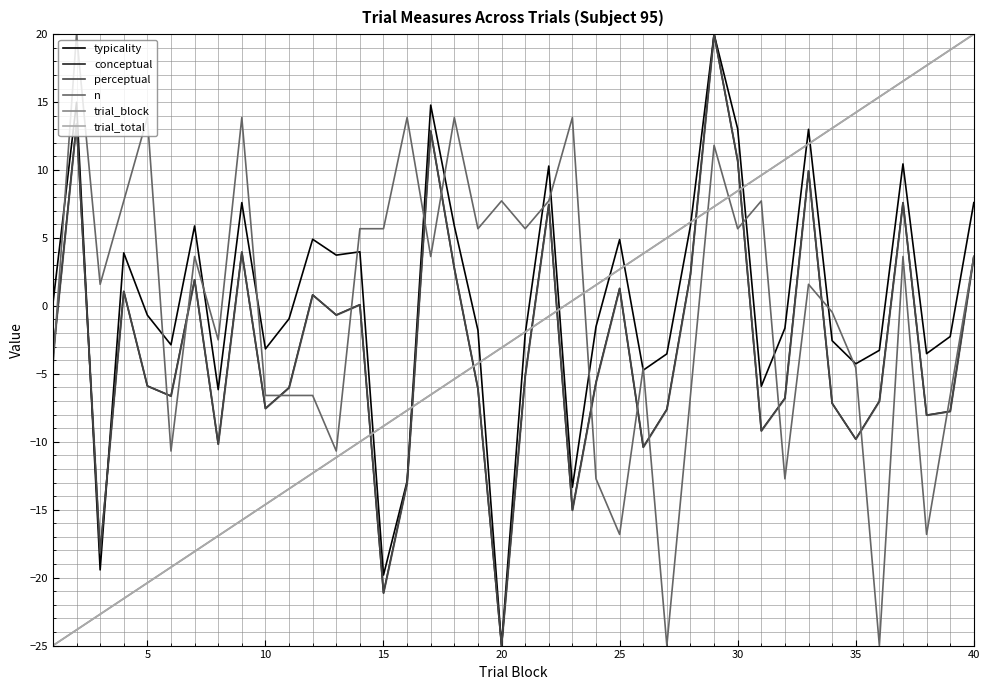

At which category does the chart reach its minimum across all series?

20